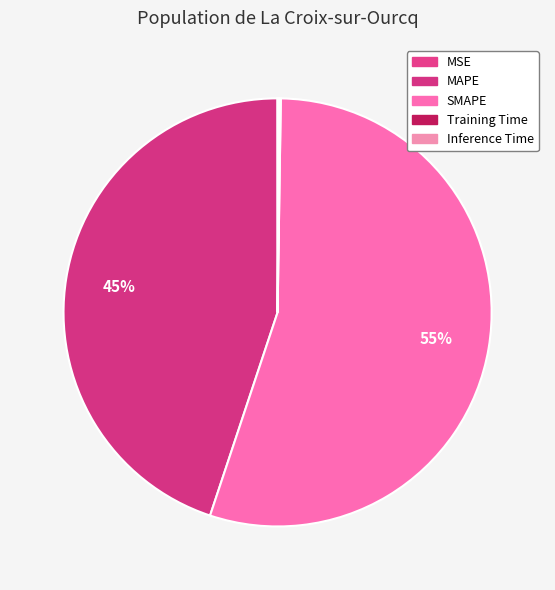

Which category has the smallest portion of the pie?

MSE